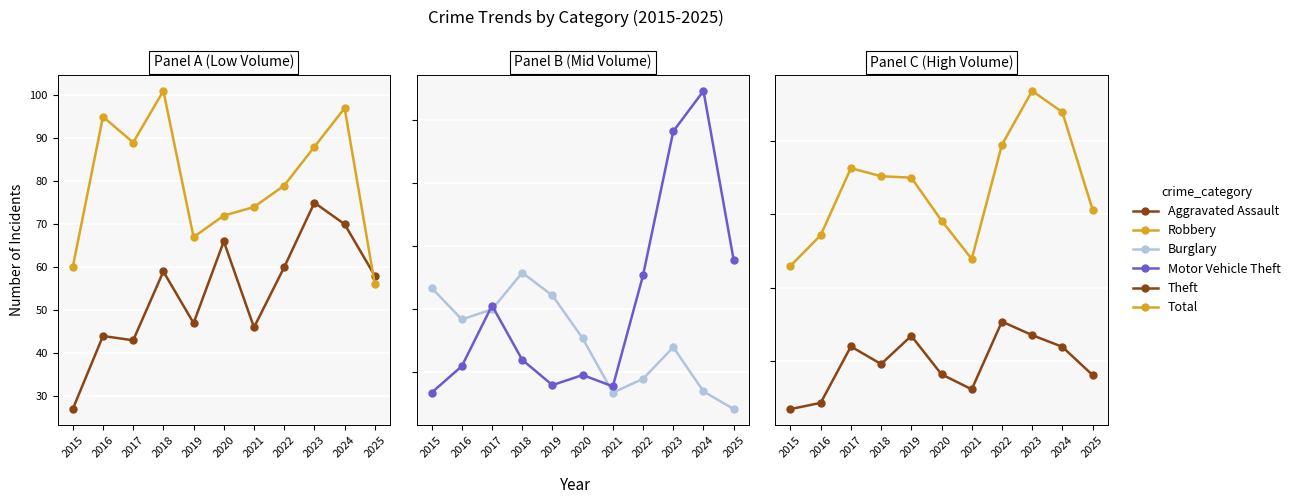

How many data points does each series have?

11